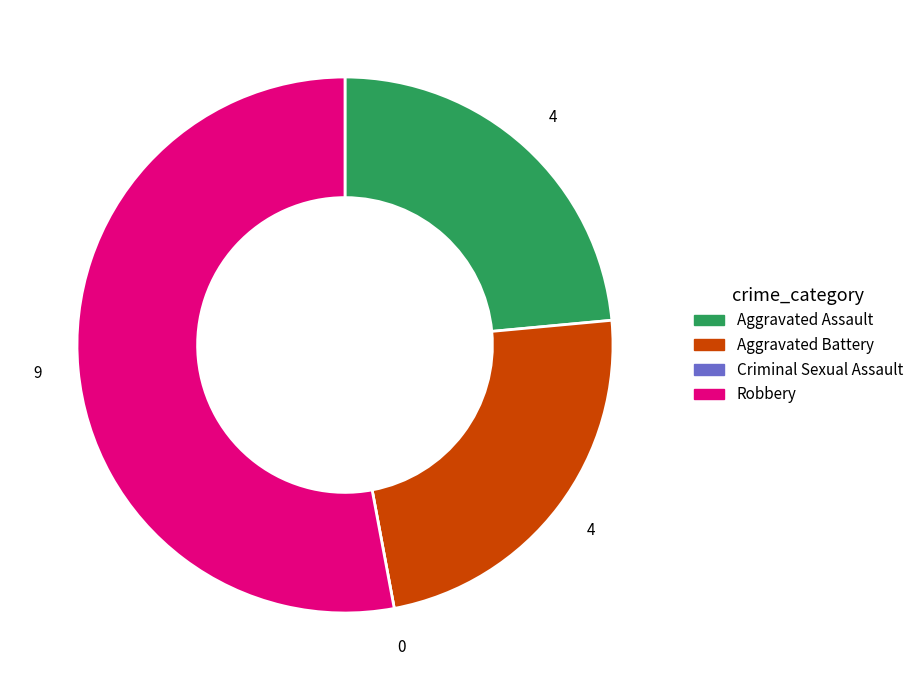

Do Aggravated Battery and Robbery together represent more than half of the pie?

Yes